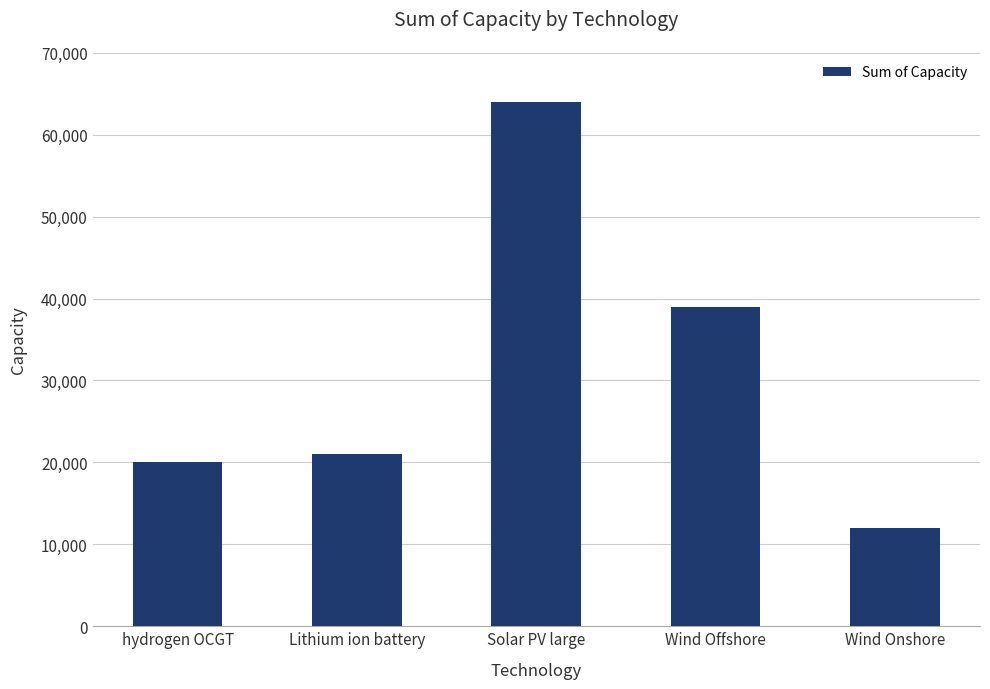

At which label is the value closest to 38000?

Wind Offshore